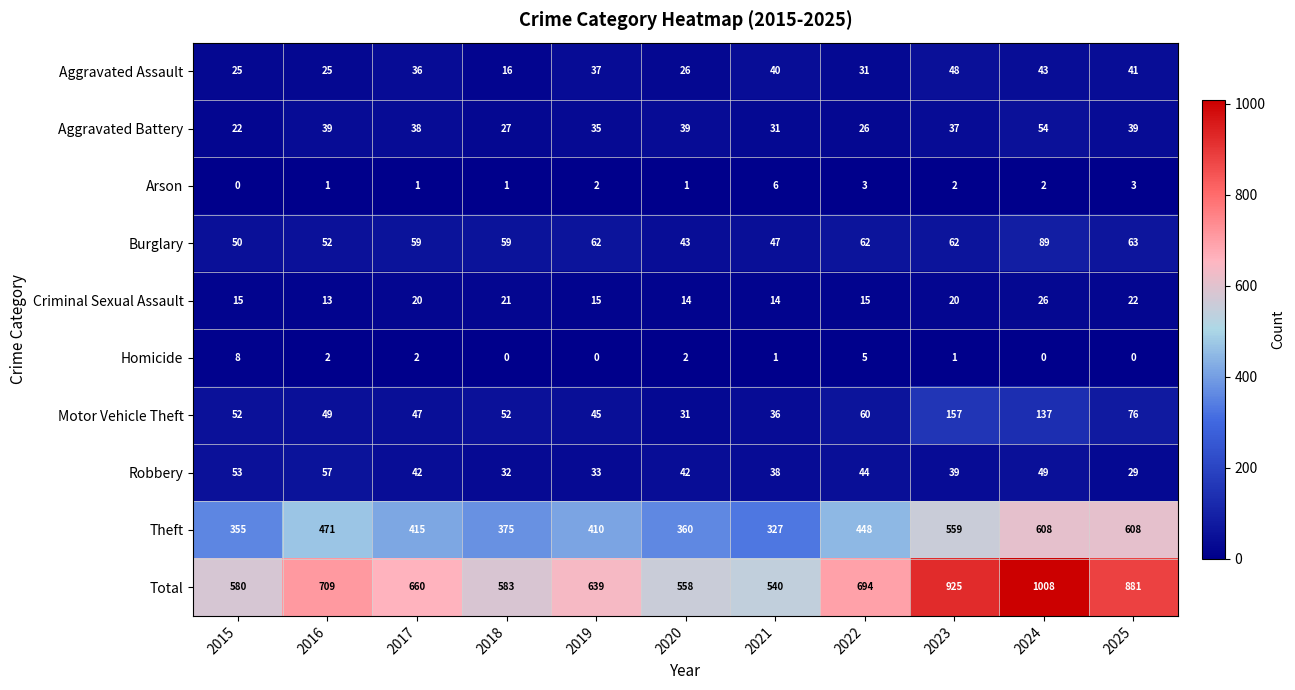

Is it true that Aggravated Battery equals 54 at 2024?

True